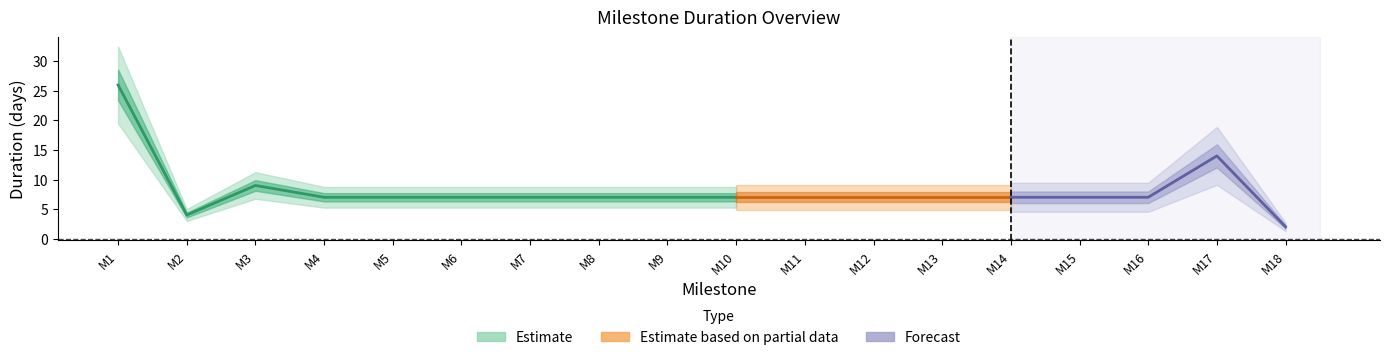

Where is the first local minimum?

2